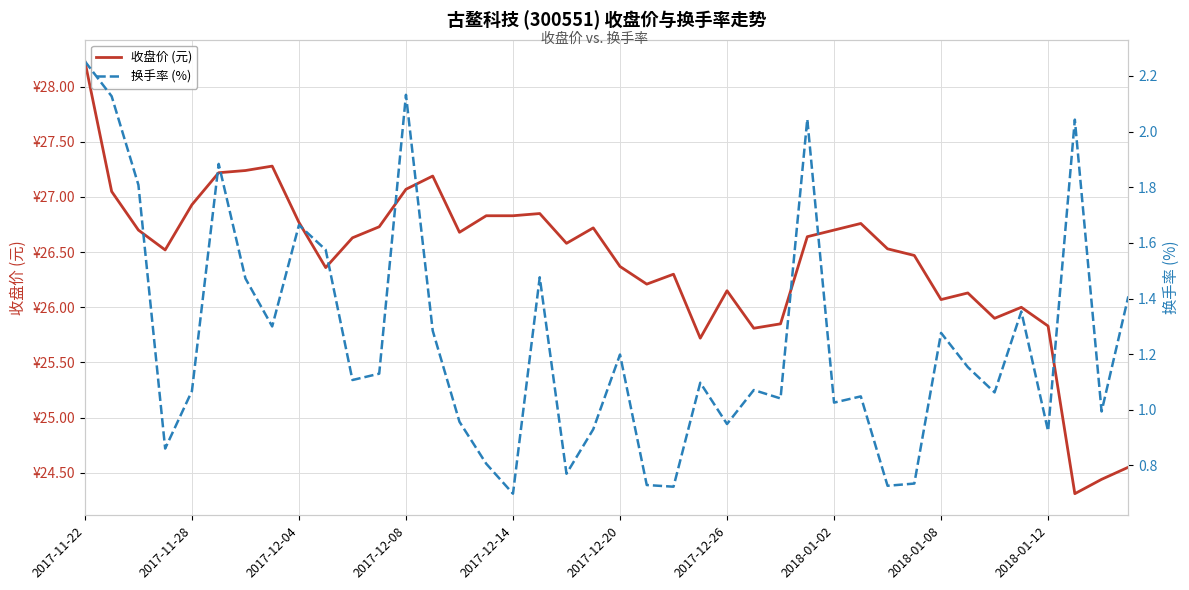

How many lines are shown in the chart?

2